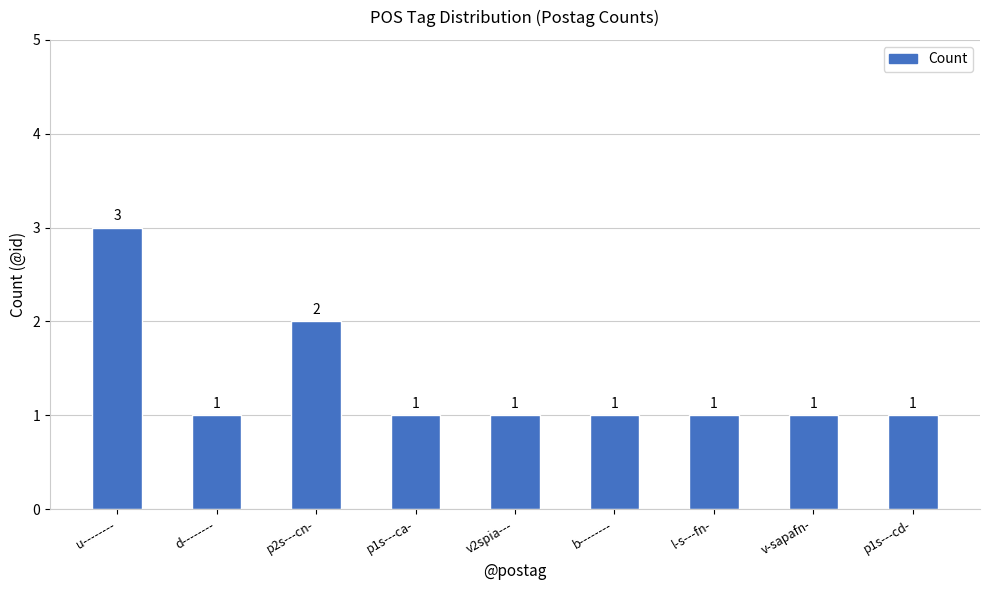

Count the values in the range 1 to 2.

8